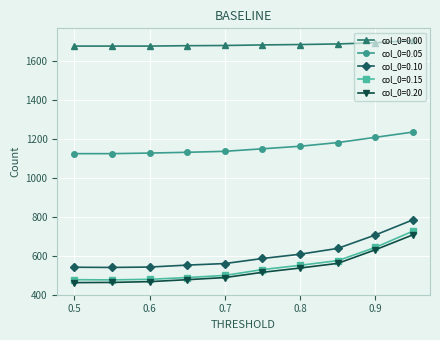

Which series has the largest total across all categories?

col_0=0.00